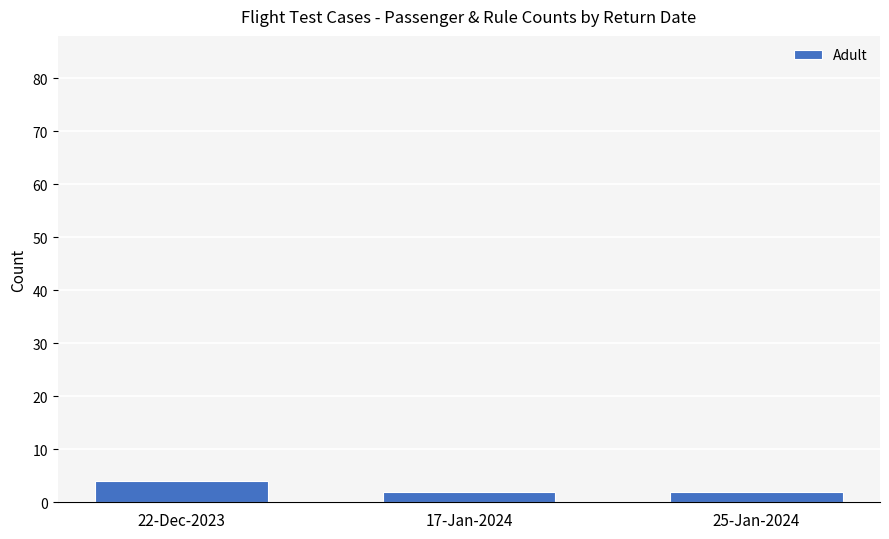

How many distinct data groups are displayed?

1